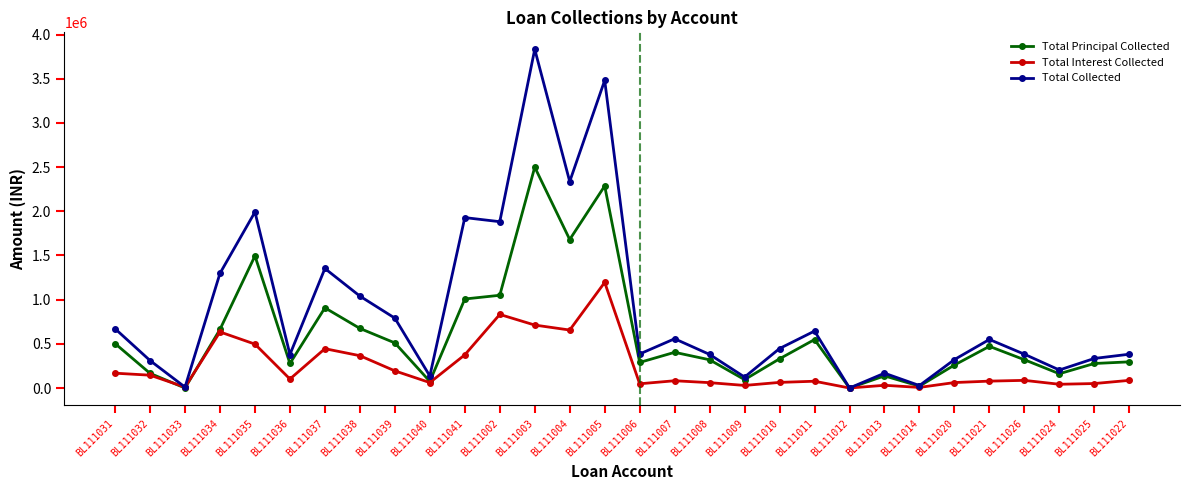

What is the total value across all series at BL111002?

3765200